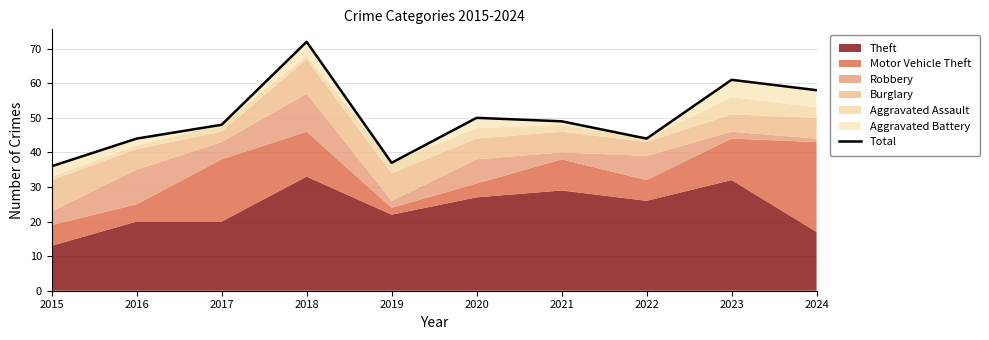

At which label does the data first exceed 49?

2018